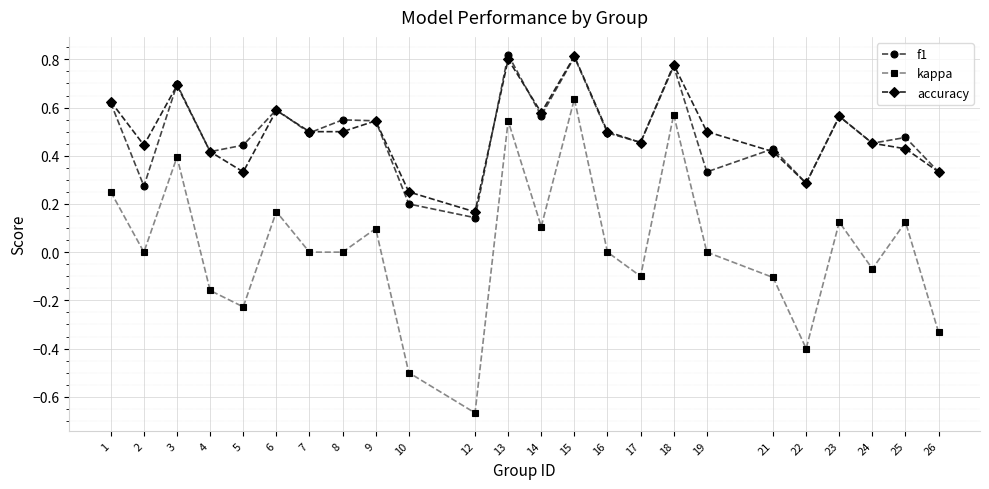

True or false: f1 has a value of 0.7 at 24.

False